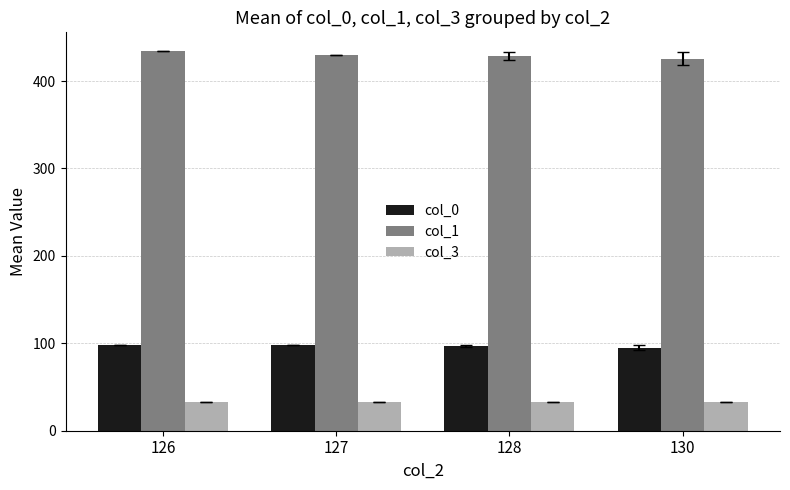

True or false: col_0 has a value of 57.4 at 128.

False